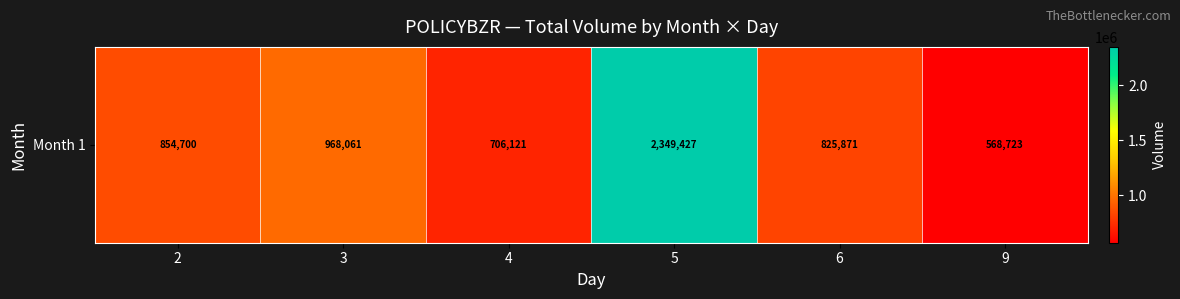

List the labels in order of value, largest first.

5, 3, 2, 6, 4, 9